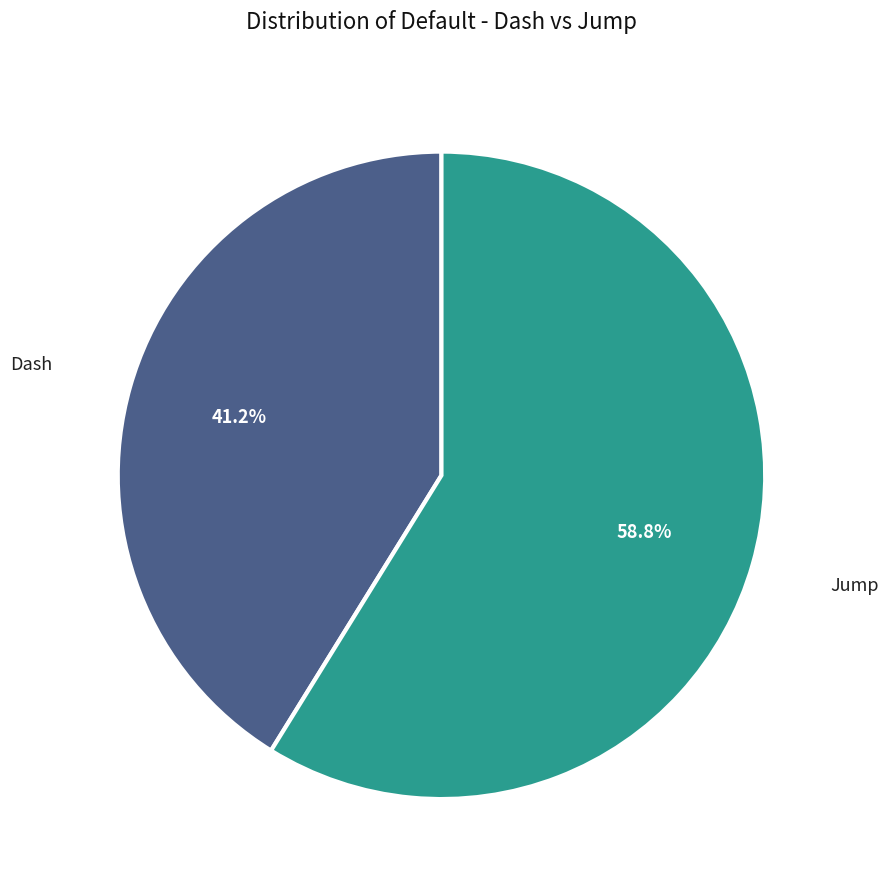

To the nearest percent, what percentage of the pie is Jump?

59%